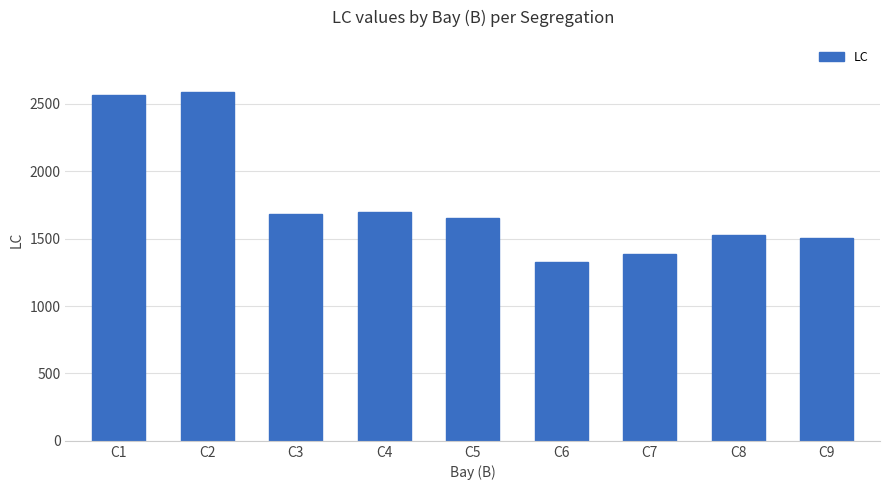

What is the minimum value shown in the chart?

1328